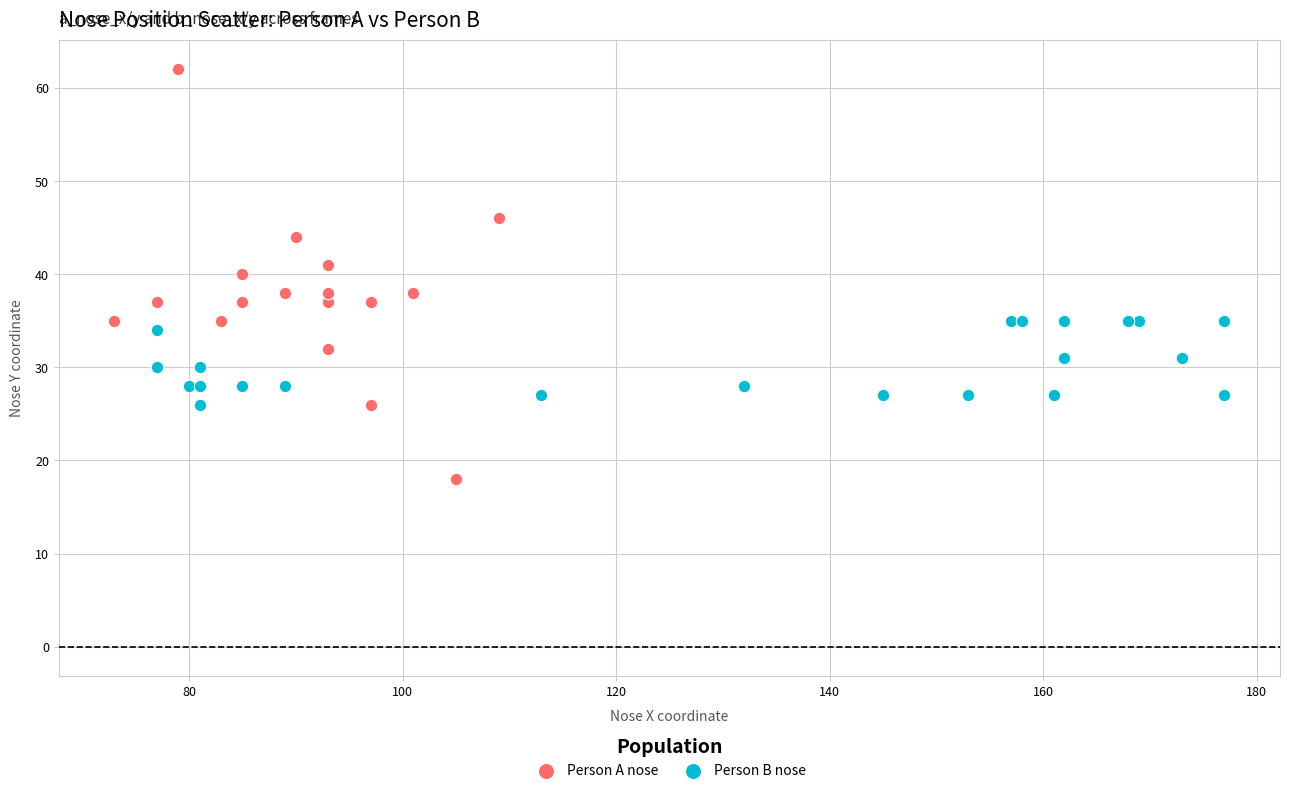

Which series contains the lowest Y value?

Person A nose